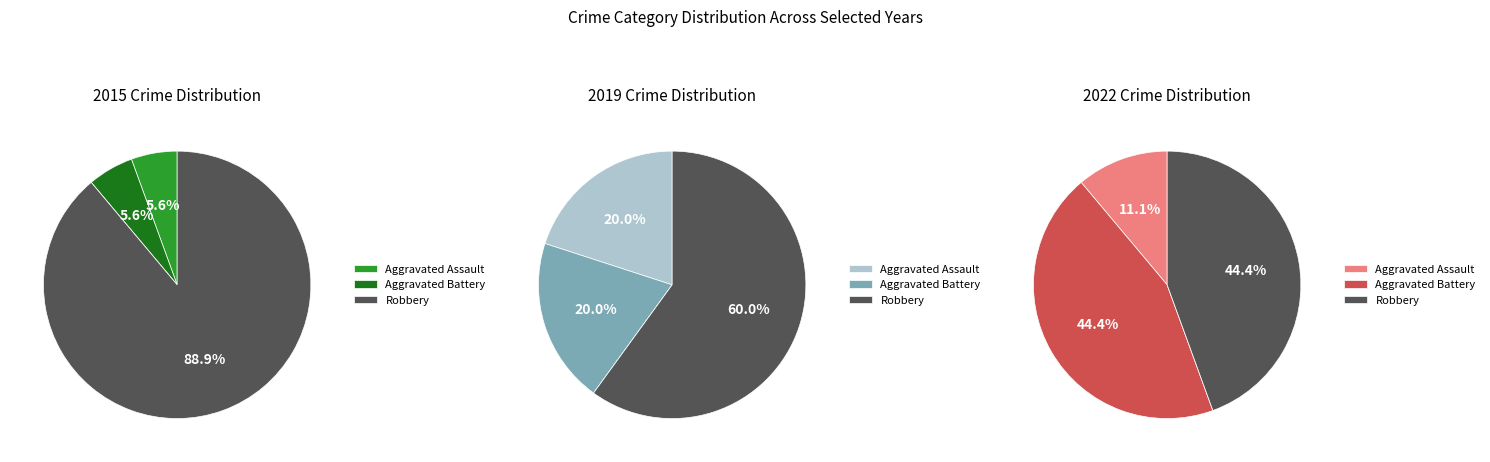

What is the spread (max minus min) of values at Aggravated Battery?

3